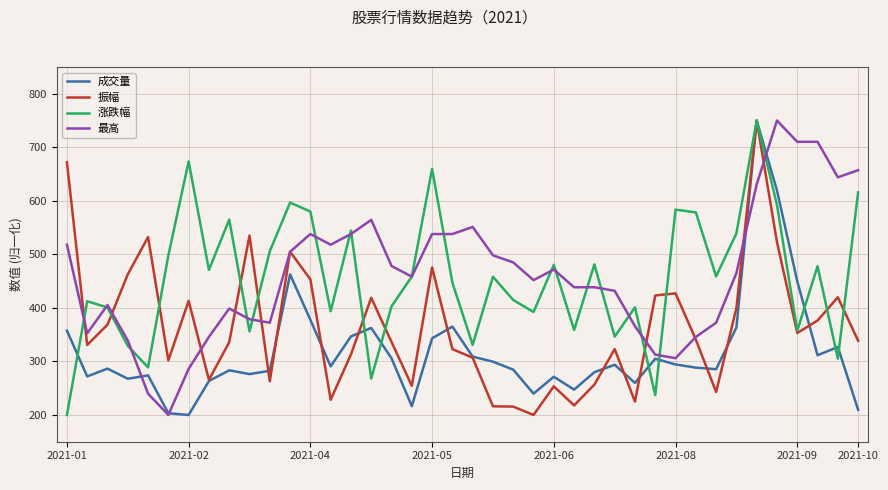

What is the maximum value for 成交量?

750.0